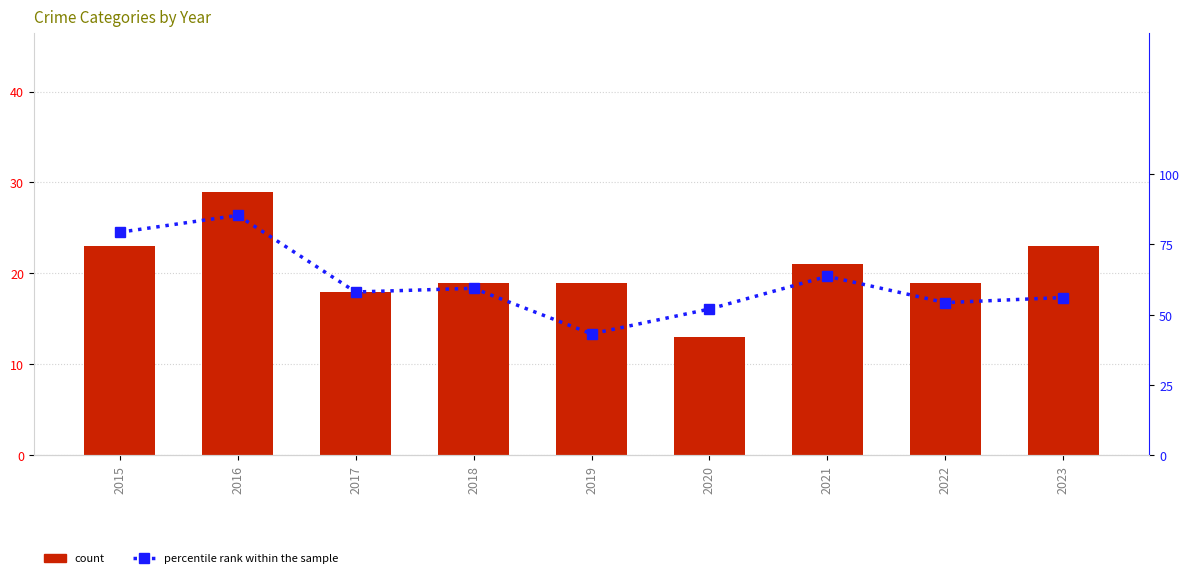

Reading left to right, what are all the values shown in this chart?

count: 23.0	29.0	18.0	19.0	19.0	13.0	21.0	19.0	23.0
percentile rank within the sample: 79.3	85.3	58.1	59.4	43.2	52.0	63.6	54.3	56.1